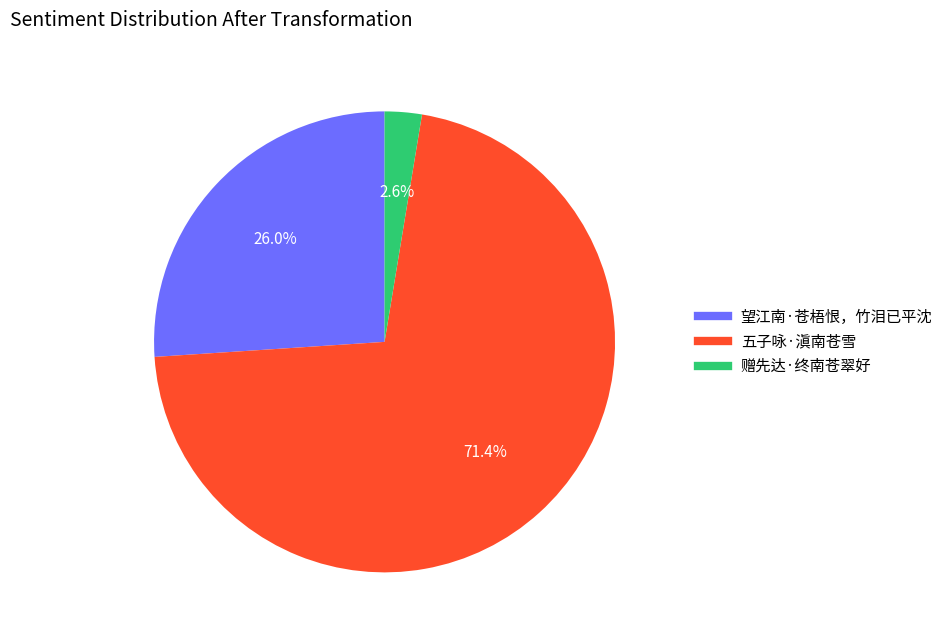

Which slice represents more than half of the pie?

五子咏·滇南苍雪